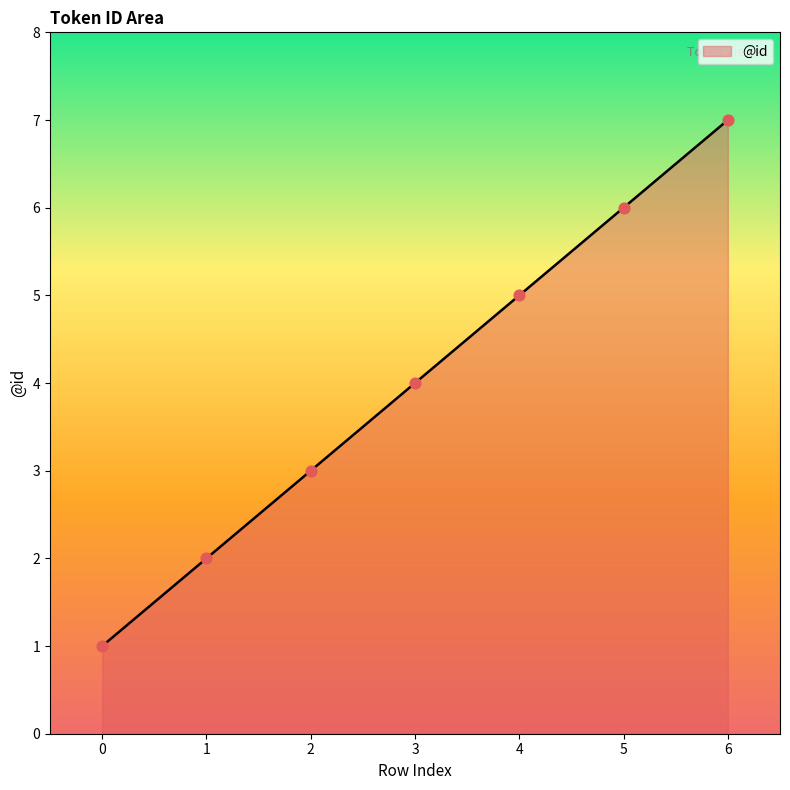

Between 1 and 3, which is larger?

3